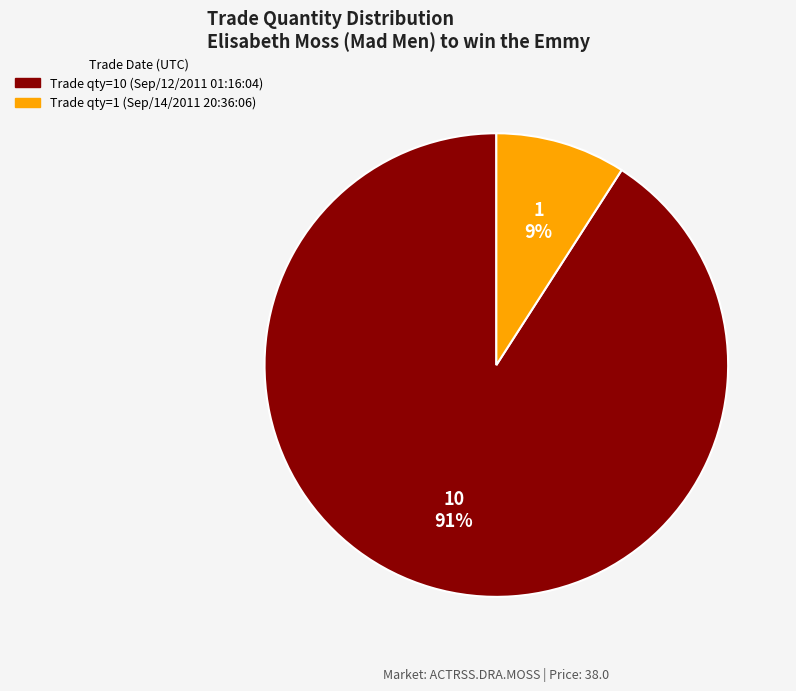

To the nearest percent, what is the average slice percentage?

50%